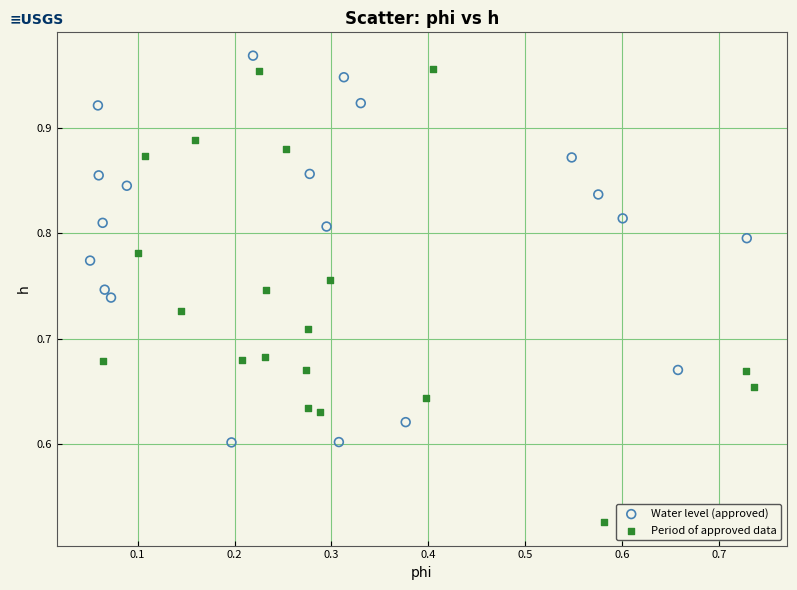

Which series contains the lowest Y value?

Period of approved data